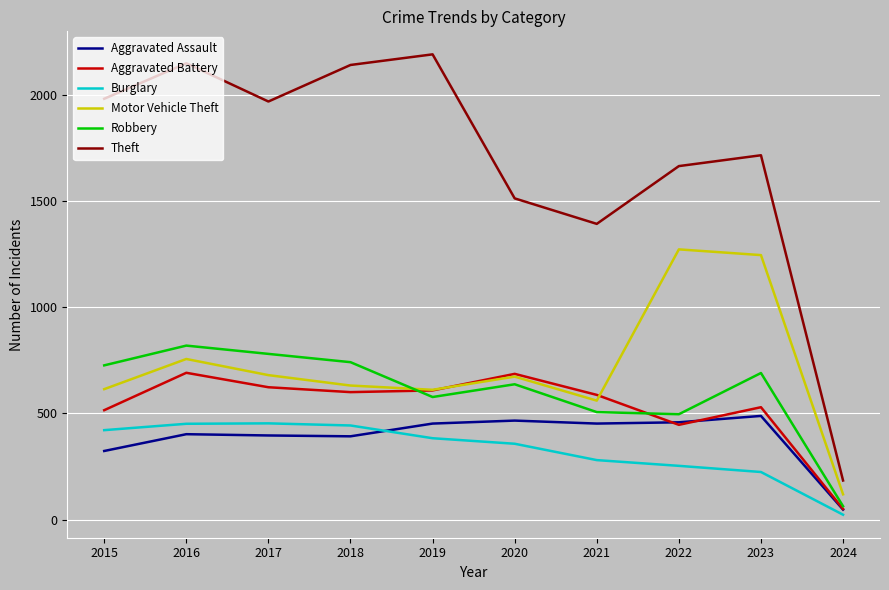

In Aggravated Battery, how many points are lower than both neighbors (excluding endpoints)?

2